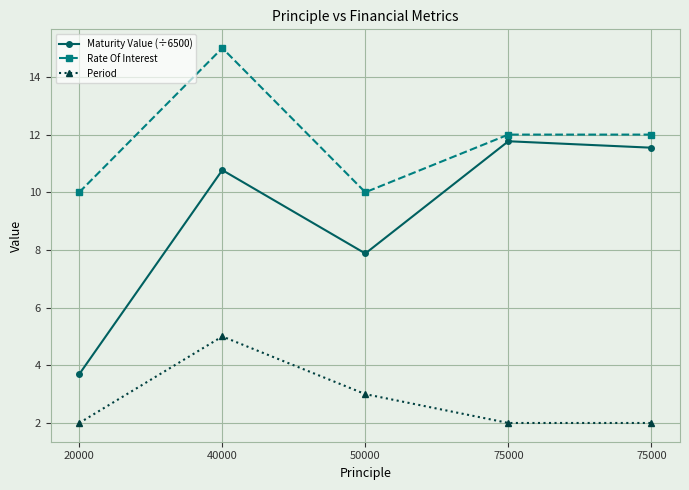

At how many categories does at least one series exceed 11?

3